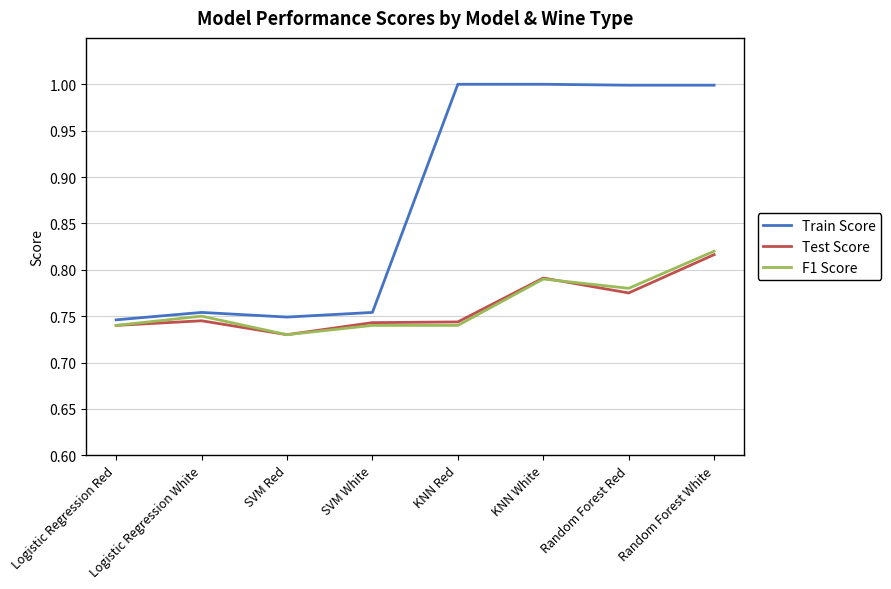

Is the value of F1 Score at SVM White greater than the value of Train Score at SVM Red?

No